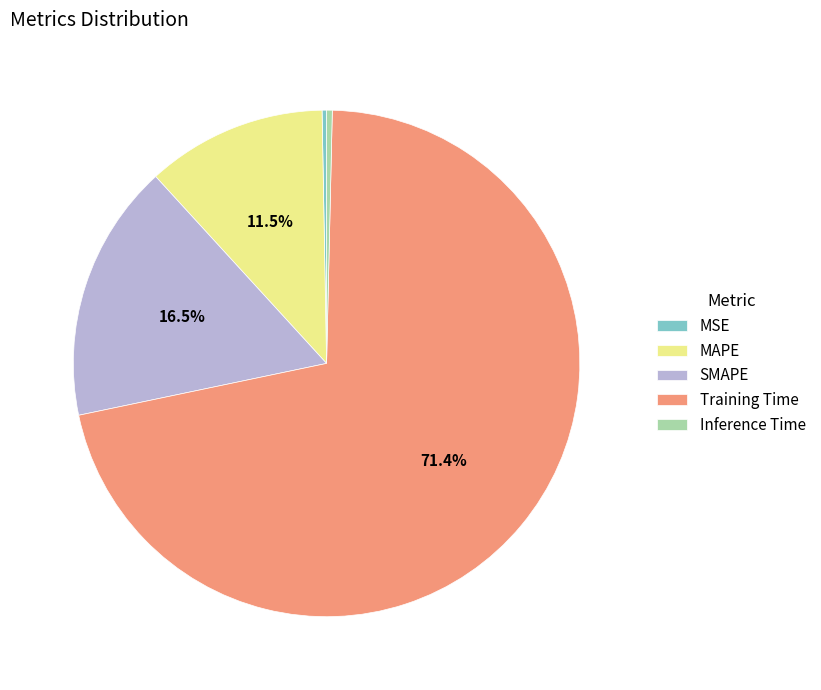

What is the largest slice in the pie chart?

Training Time